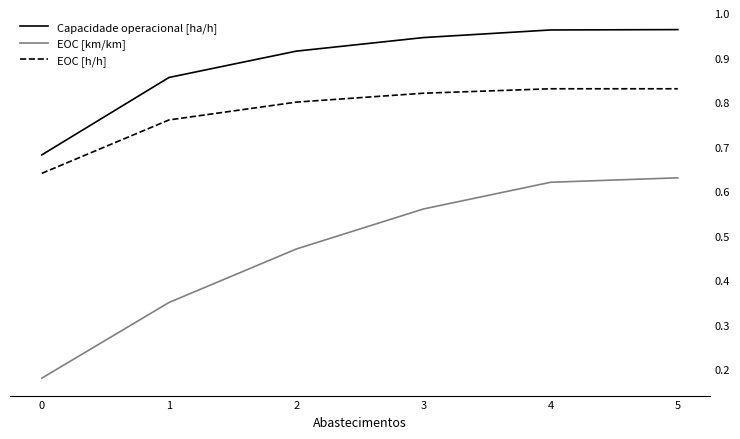

What are all the series names shown in the legend?

Capacidade operacional [ha/h], EOC [km/km], EOC [h/h]